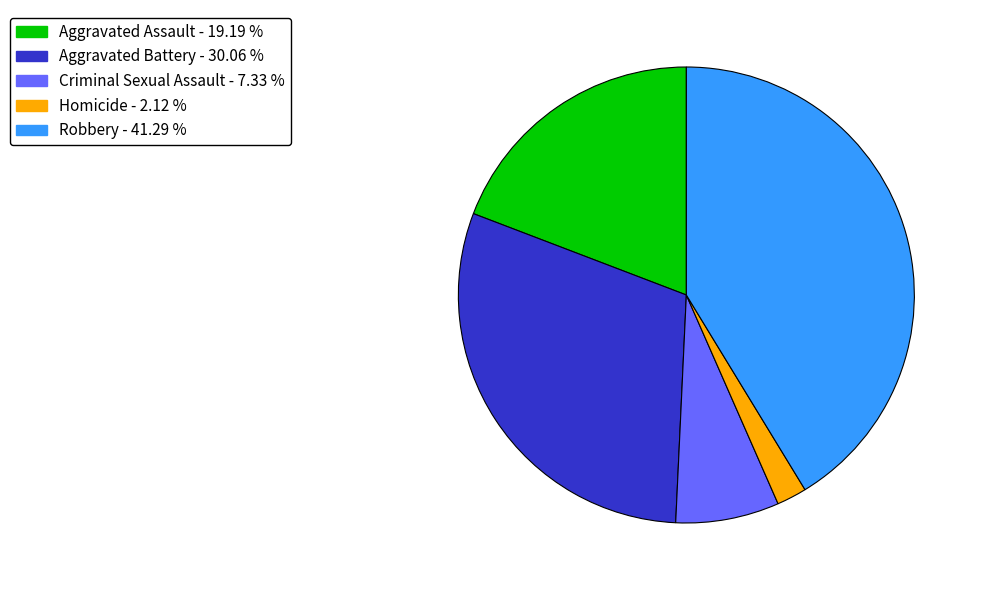

Which category has the biggest portion of the pie?

Robbery